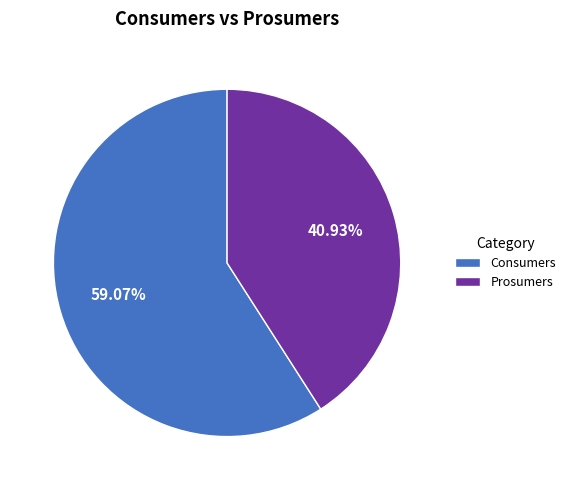

Rank the categories by value from lowest to highest.

Prosumers, Consumers